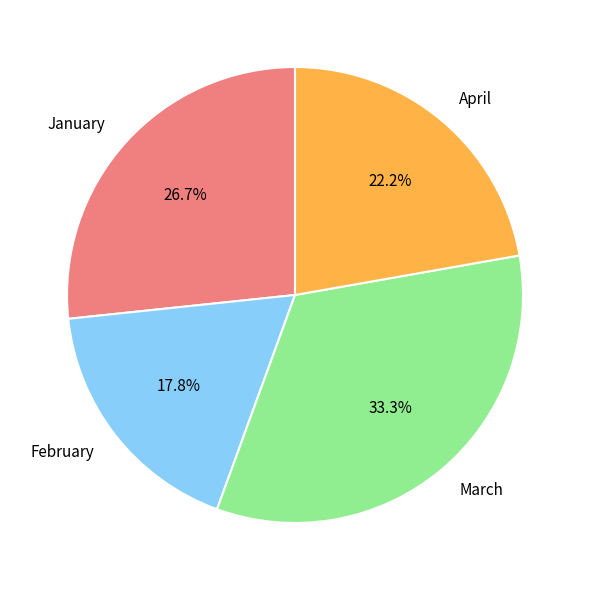

The February slice represents 18% of the pie. True or false?

True